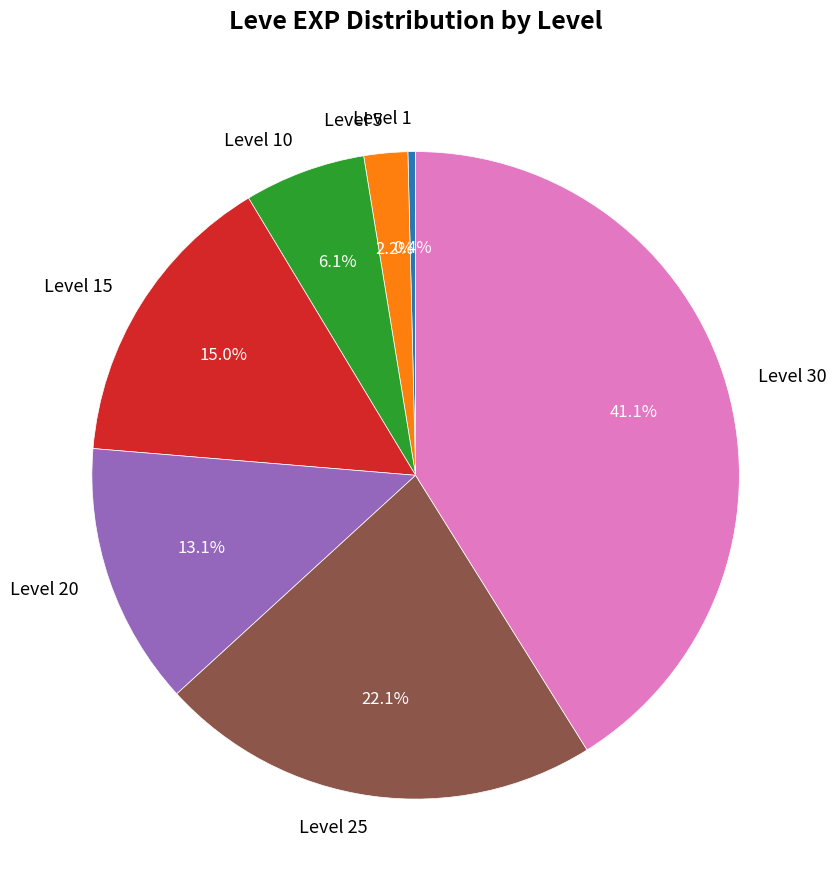

To the nearest percent, what is the difference between the largest and smallest slice percentages?

41%